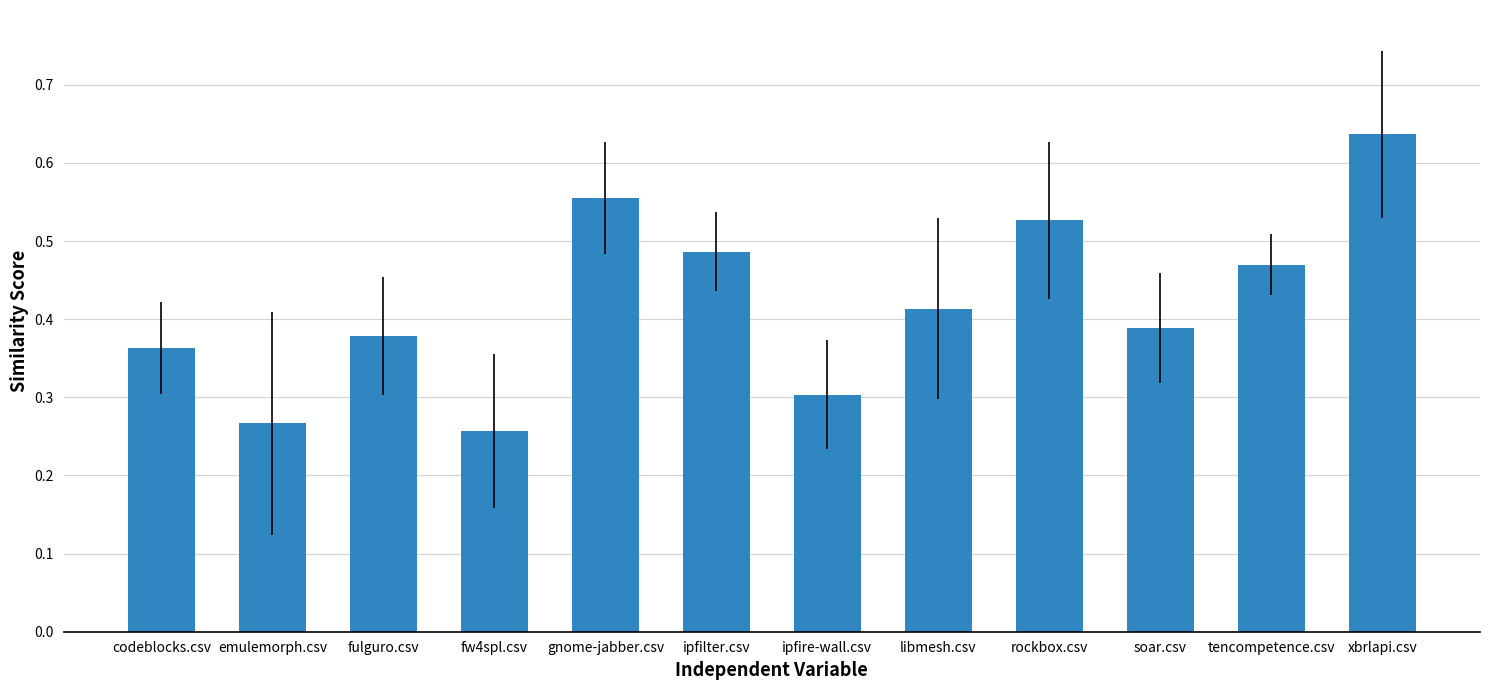

The value at tencompetence.csv is 0.3. True or false?

False